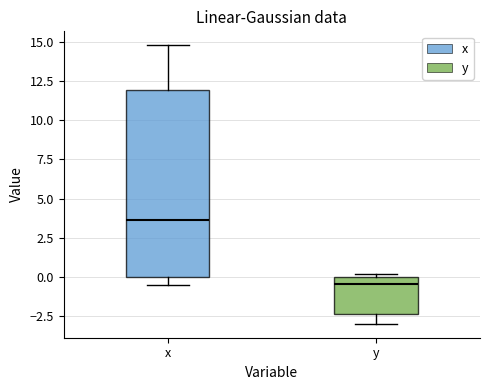

Which box has the highest median line?

x